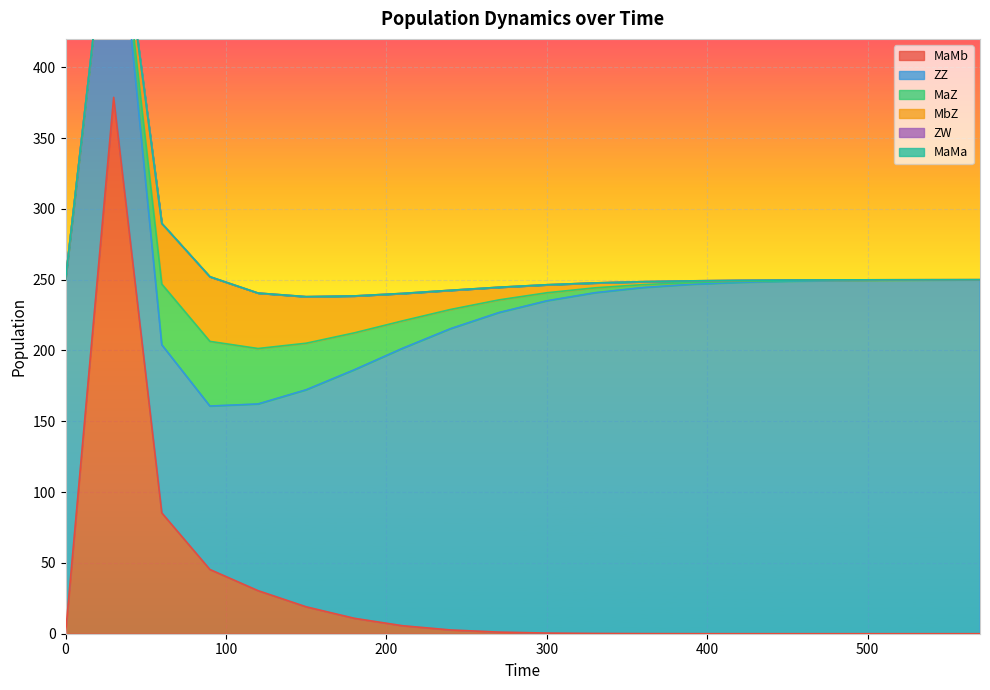

What is the spread (max minus min) of values at 420?

248.1